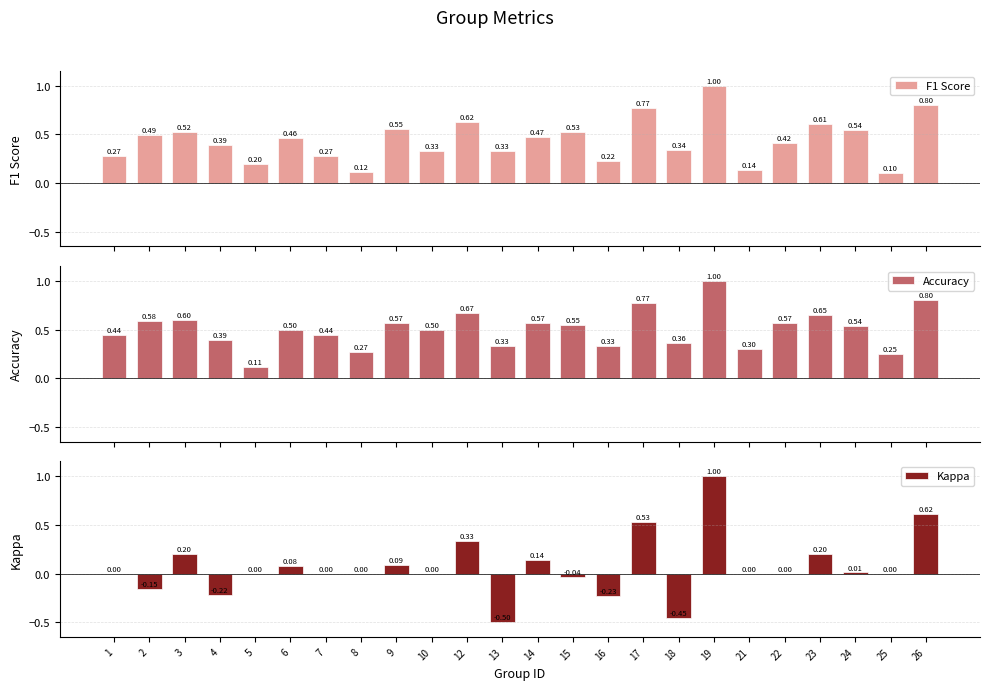

What is the minimum value for Kappa?

-0.5